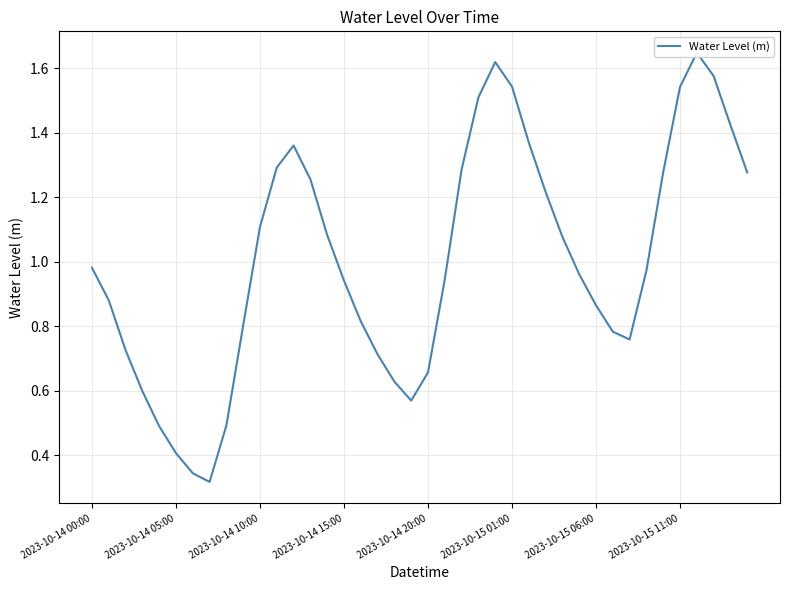

The chart shows a value of 0.3 at 2023-10-15 11:00. True or false?

False